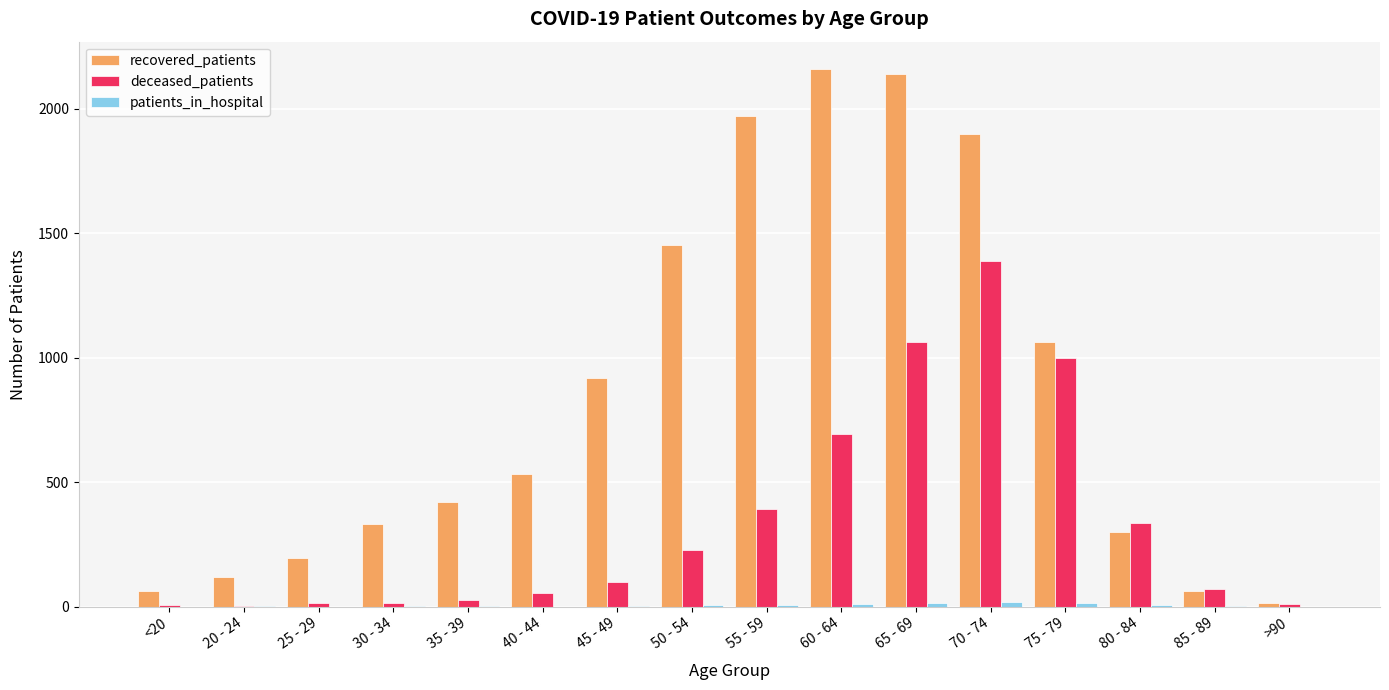

The deceased_patients series shows 286 at 60 - 64. True or false?

False